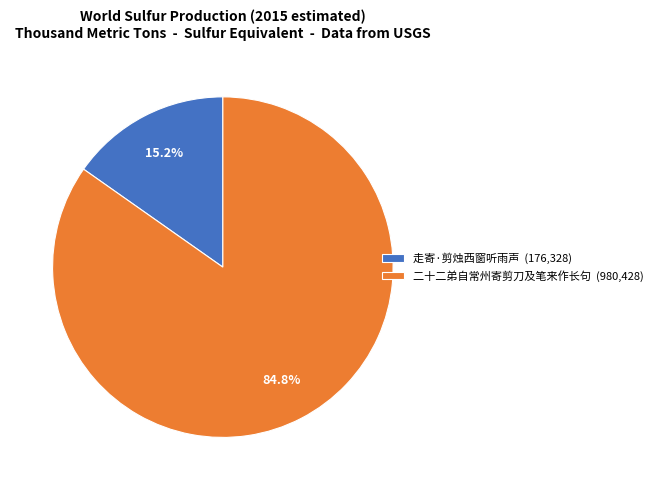

True or false: 走寄·剪烛西窗听雨声 accounts for 8% of the total.

False